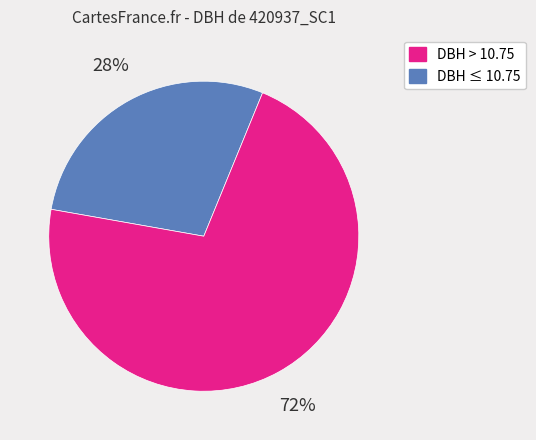

To the nearest percent, what is the average slice percentage?

50%